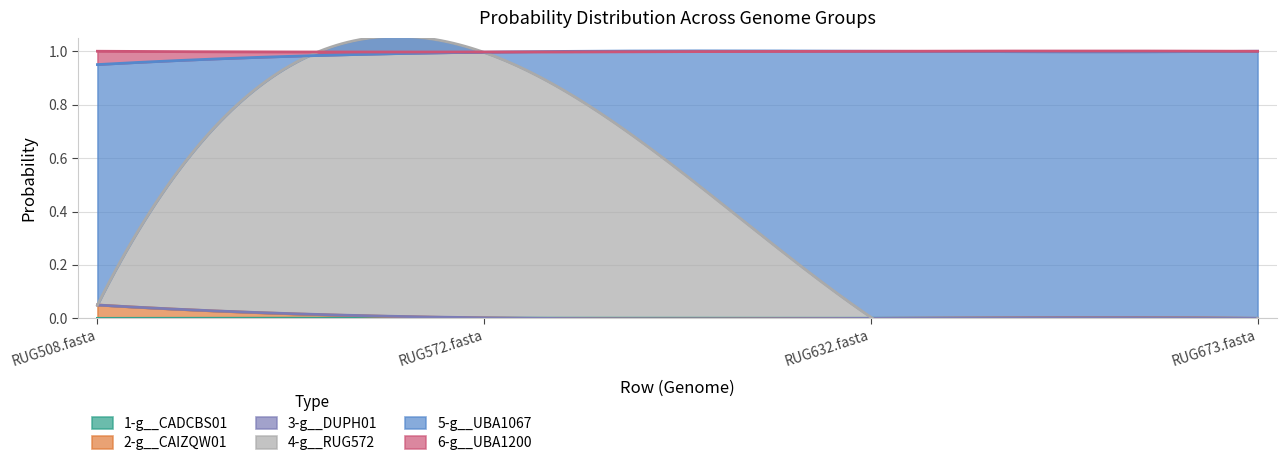

Which has a higher value, RUG632.fasta or RUG572.fasta?

RUG572.fasta